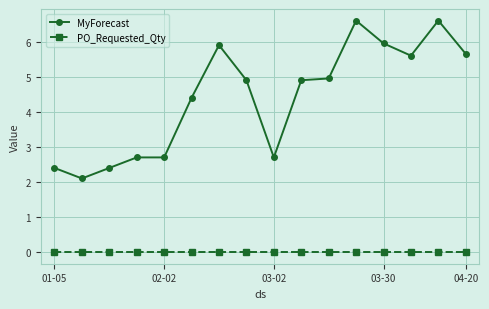

True or false: MyForecast has more than 0 interior local peaks.

True